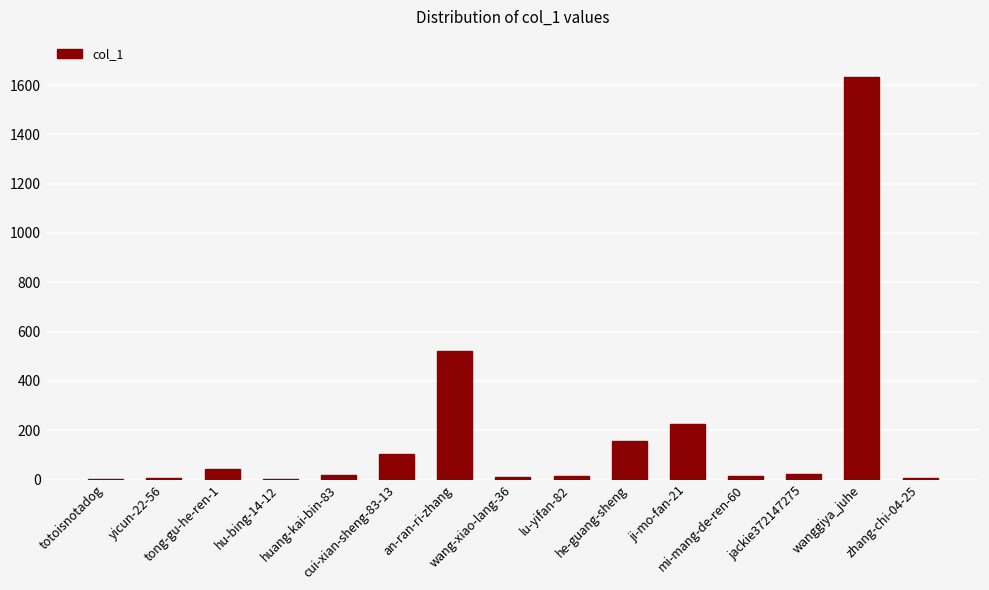

Approximately how many times larger is the value at yicun-22-56 compared to he-guang-sheng?

0.1